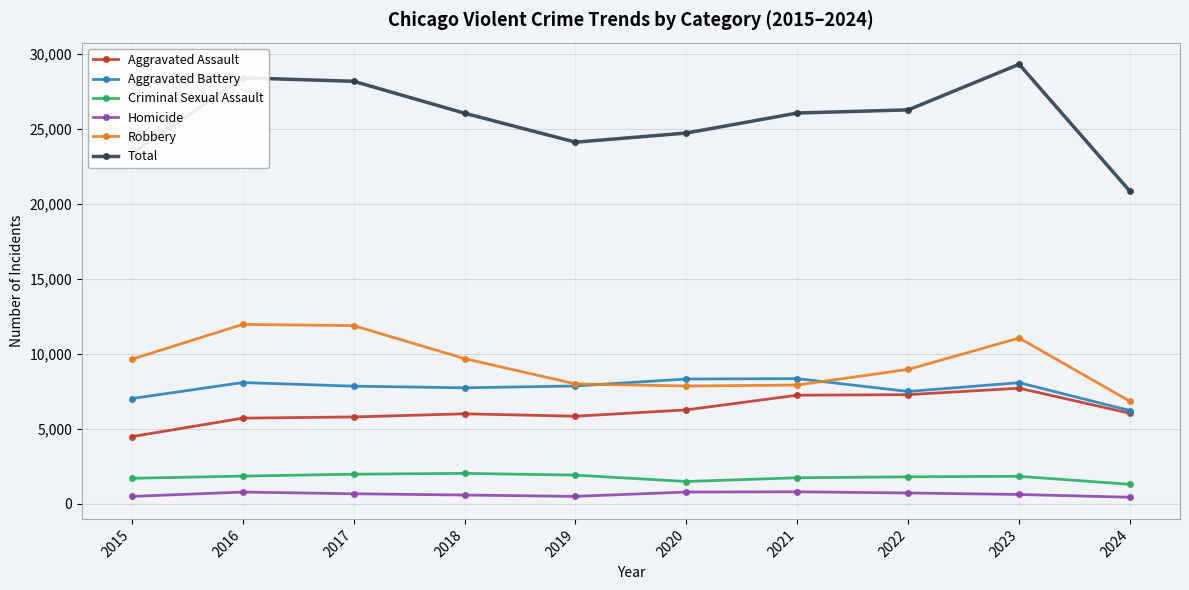

Which category has the highest value in the Total series?

2023